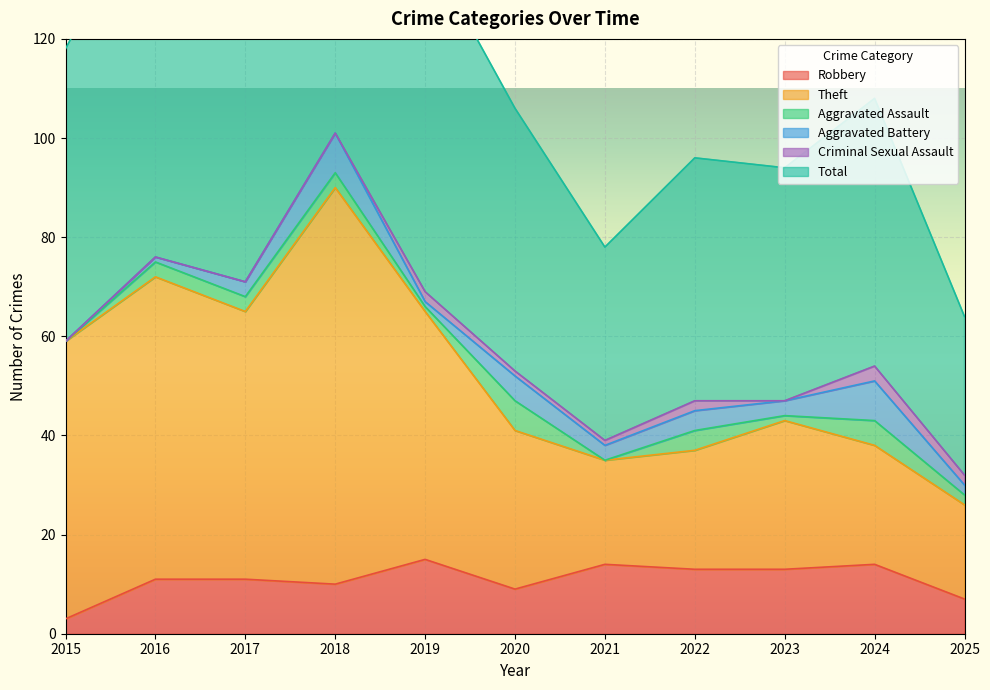

At which label does Robbery reach its minimum?

2015